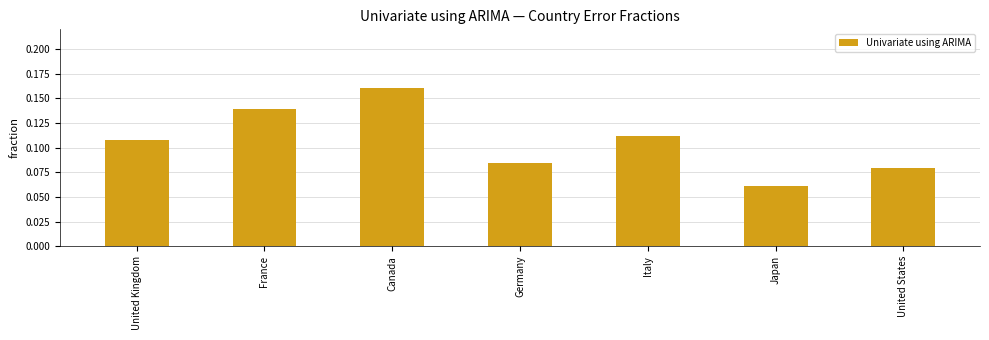

What is the change in value from United Kingdom to Canada?

+0.1